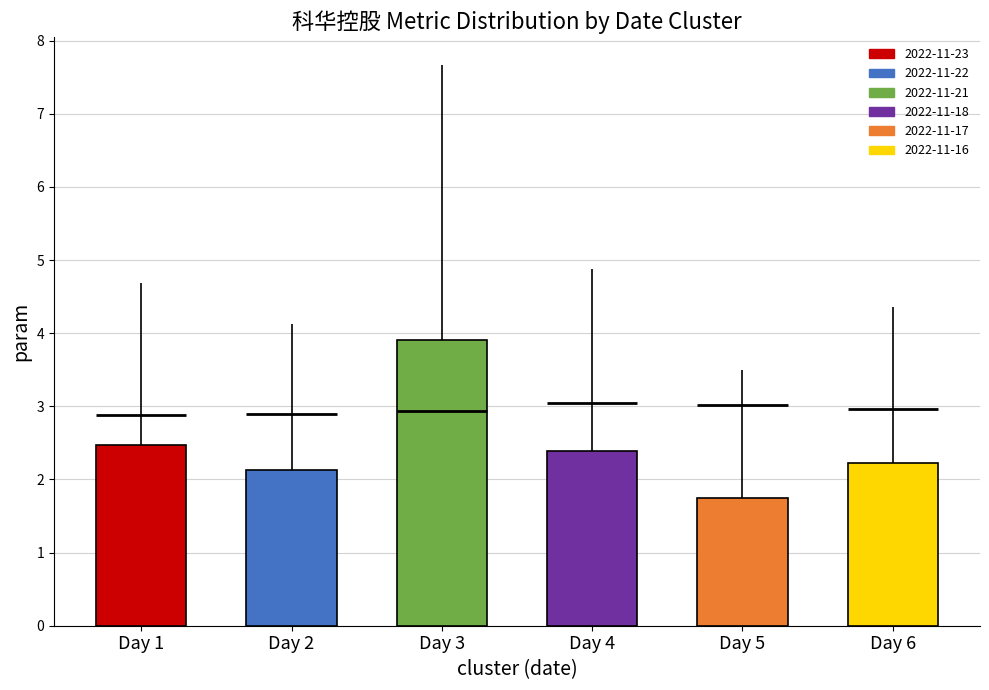

What is the ratio of the value at Day 6 to the value at Day 1?

0.9